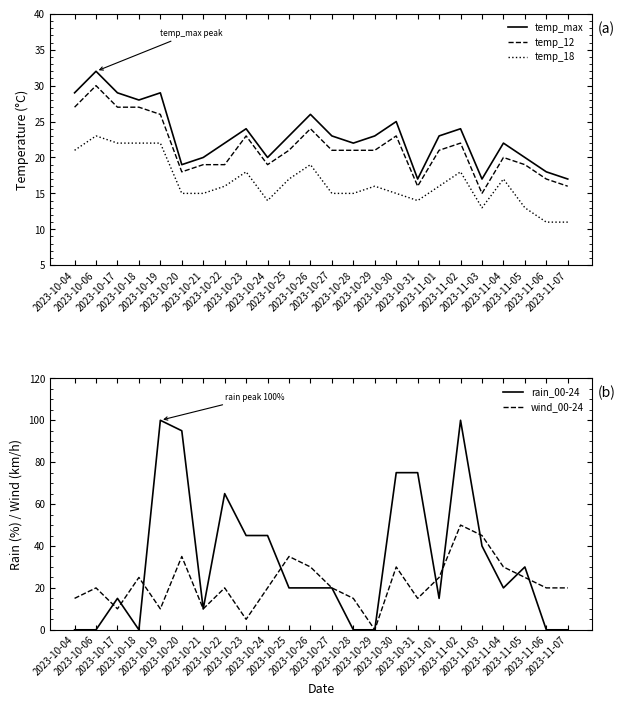

What is the total value across all series at 2023-10-26?

119